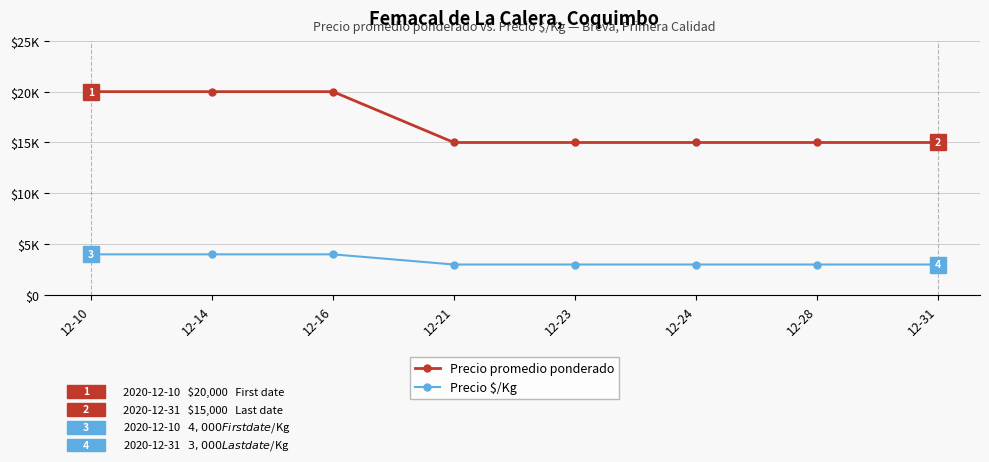

Is the value of Precio promedio ponderado at 12-24 greater than the value of Precio $/Kg at 12-21?

Yes